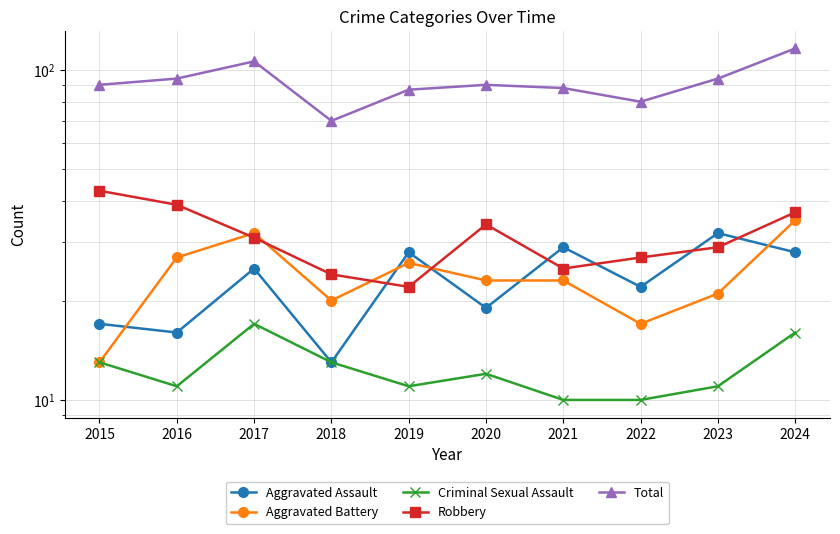

Does the chart display data point markers on the line(s)?

Yes